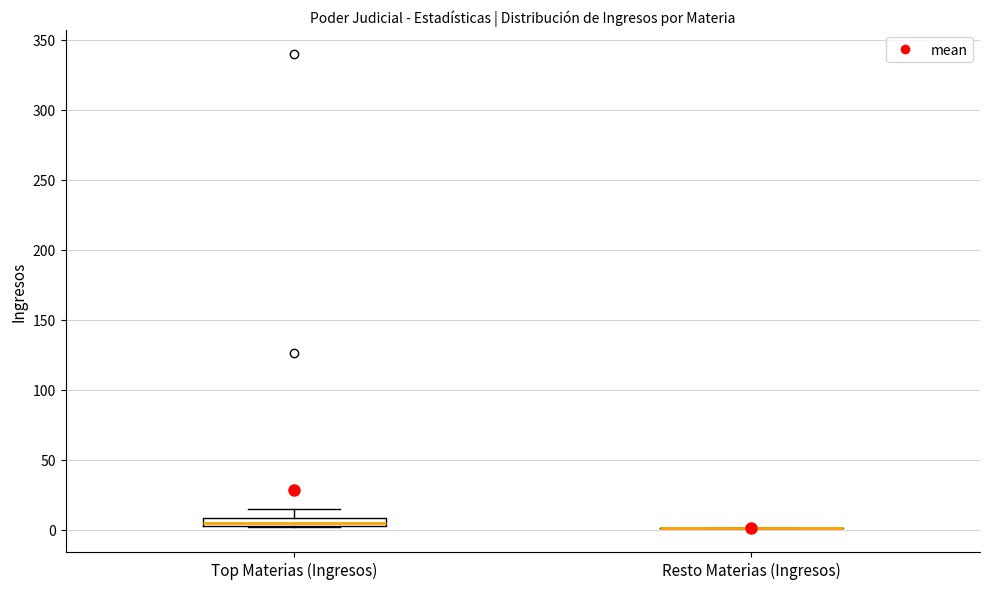

Comparing the boxes themselves (not the whiskers), which one is the tallest?

Top Materias (Ingresos)